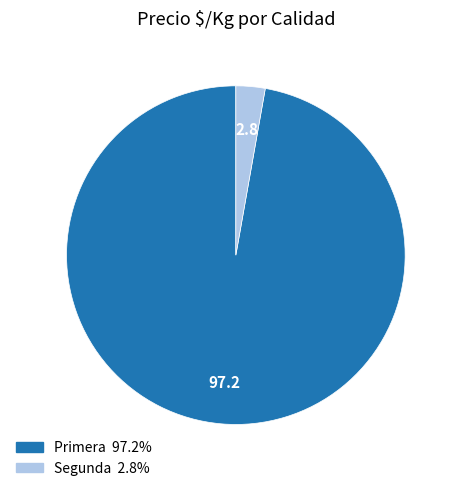

Which slice is the smallest?

Segunda